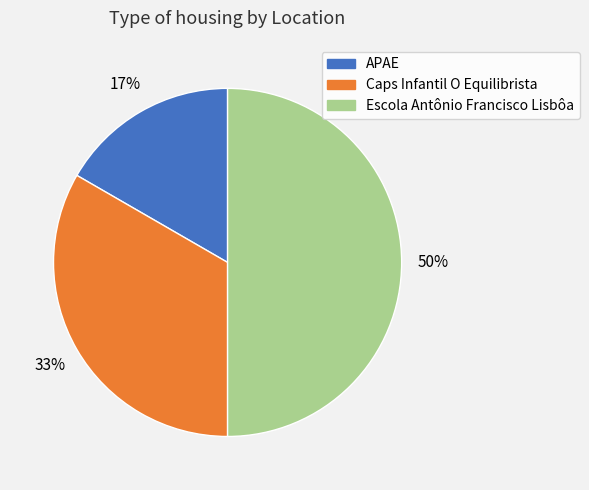

To the nearest percent, what is the difference between the largest and smallest slice percentages?

33%